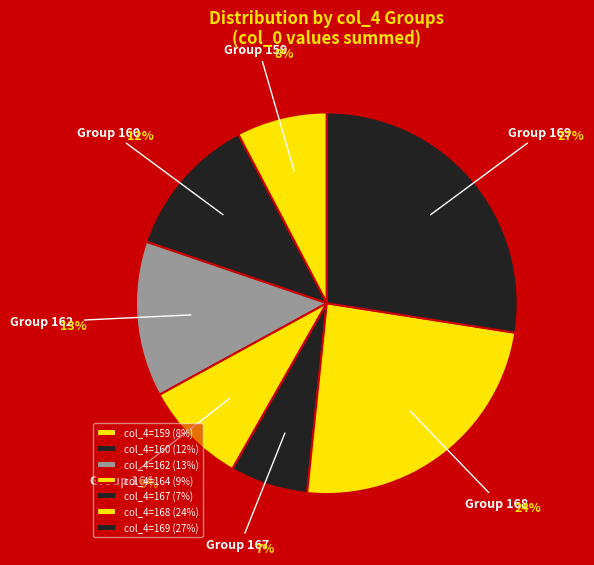

How many slices are in this pie chart?

7